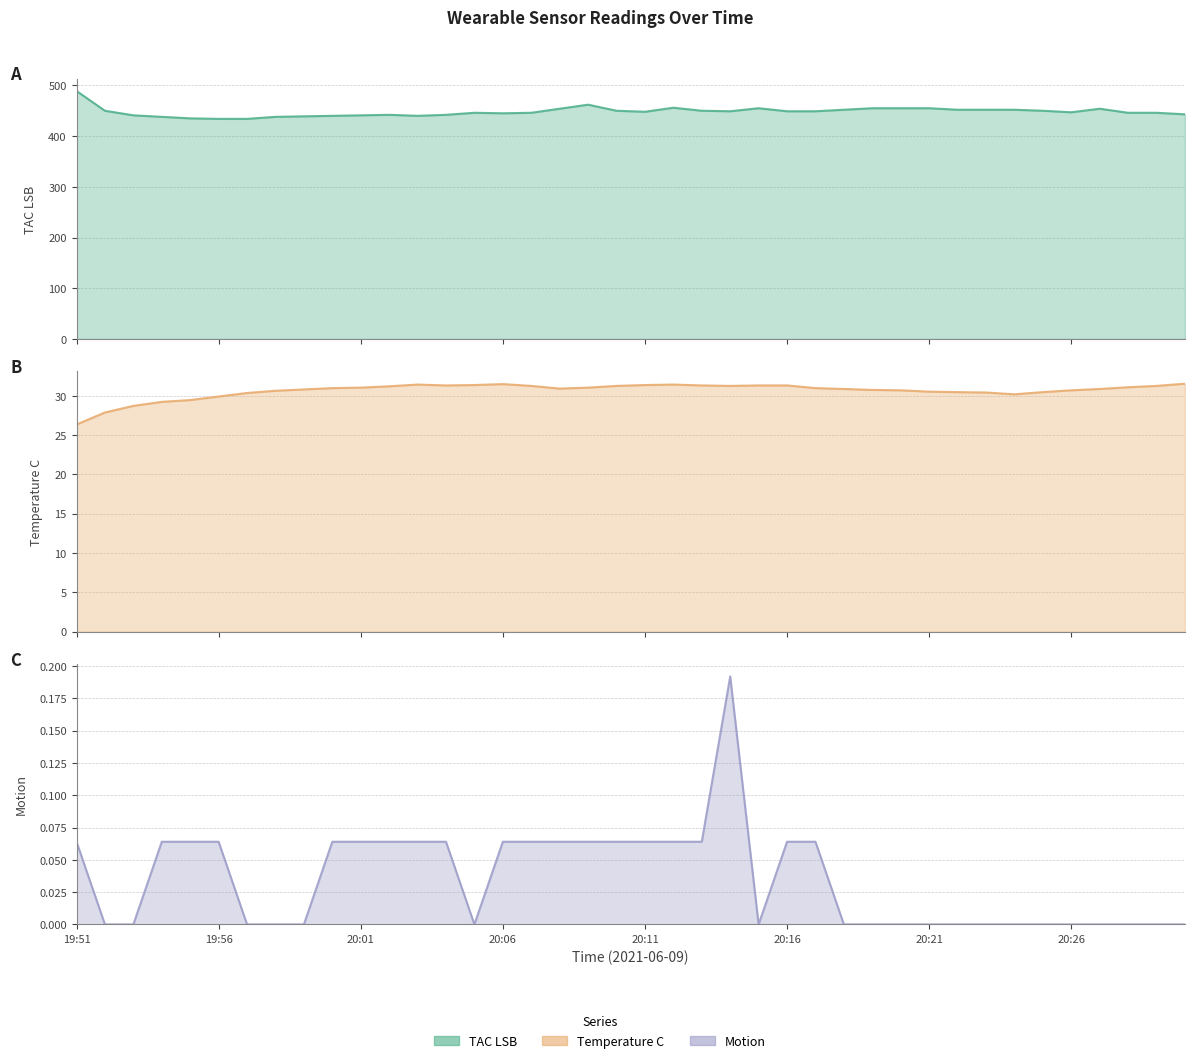

Reading left to right, extract all data points from this chart.

TAC LSB: 19:51=489.0	19:52=450.0	19:53=441.0	19:54=438.0	19:55=435.0	19:56=434.0	19:57=434.0	19:58=438.0	19:59=439.0	20:00=440.0	20:01=441.0	20:02=442.0	20:03=440.0	20:04=442.0	20:05=446.0	20:06=445.0	20:07=446.0	20:08=454.0	20:09=462.0	20:10=450.0	20:11=448.0	20:12=456.0	20:13=450.0	20:14=449.0	20:15=455.0	20:16=449.0	20:17=449.0	20:18=452.0	20:19=455.0	20:20=455.0	20:21=455.0	20:22=452.0	20:23=452.0	20:24=452.0	20:25=450.0	20:26=447.0	20:27=454.0	20:28=446.0	20:29=446.0	20:30=443.0
Temperature C: 19:51=26.4	19:52=27.9	19:53=28.7	19:54=29.2	19:55=29.5	19:56=29.9	19:57=30.4	19:58=30.6	19:59=30.8	20:00=31.0	20:01=31.0	20:02=31.2	20:03=31.4	20:04=31.3	20:05=31.4	20:06=31.5	20:07=31.3	20:08=30.9	20:09=31.0	20:10=31.3	20:11=31.4	20:12=31.4	20:13=31.3	20:14=31.3	20:15=31.3	20:16=31.3	20:17=31.0	20:18=30.9	20:19=30.8	20:20=30.7	20:21=30.5	20:22=30.5	20:23=30.4	20:24=30.2	20:25=30.5	20:26=30.7	20:27=30.9	20:28=31.1	20:29=31.3	20:30=31.5
Motion: 19:51=0.1	19:52=0.0	19:53=0.0	19:54=0.1	19:55=0.1	19:56=0.1	19:57=0.0	19:58=0.0	19:59=0.0	20:00=0.1	20:01=0.1	20:02=0.1	20:03=0.1	20:04=0.1	20:05=0.0	20:06=0.1	20:07=0.1	20:08=0.1	20:09=0.1	20:10=0.1	20:11=0.1	20:12=0.1	20:13=0.1	20:14=0.2	20:15=0.0	20:16=0.1	20:17=0.1	20:18=0.0	20:19=0.0	20:20=0.0	20:21=0.0	20:22=0.0	20:23=0.0	20:24=0.0	20:25=0.0	20:26=0.0	20:27=0.0	20:28=0.0	20:29=0.0	20:30=0.0